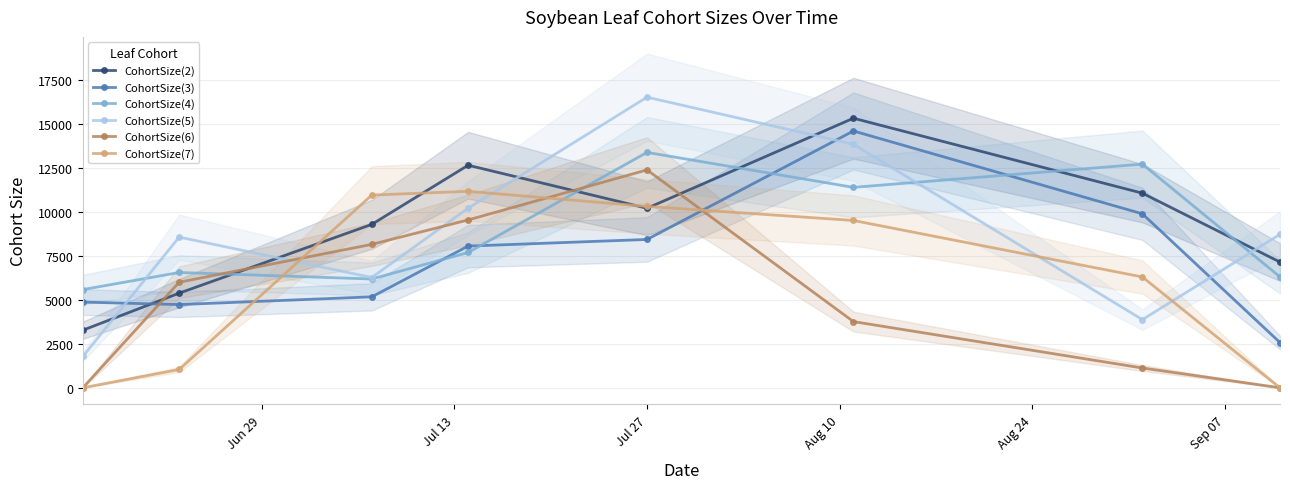

What is the minimum value for CohortSize(3)?

2574.2